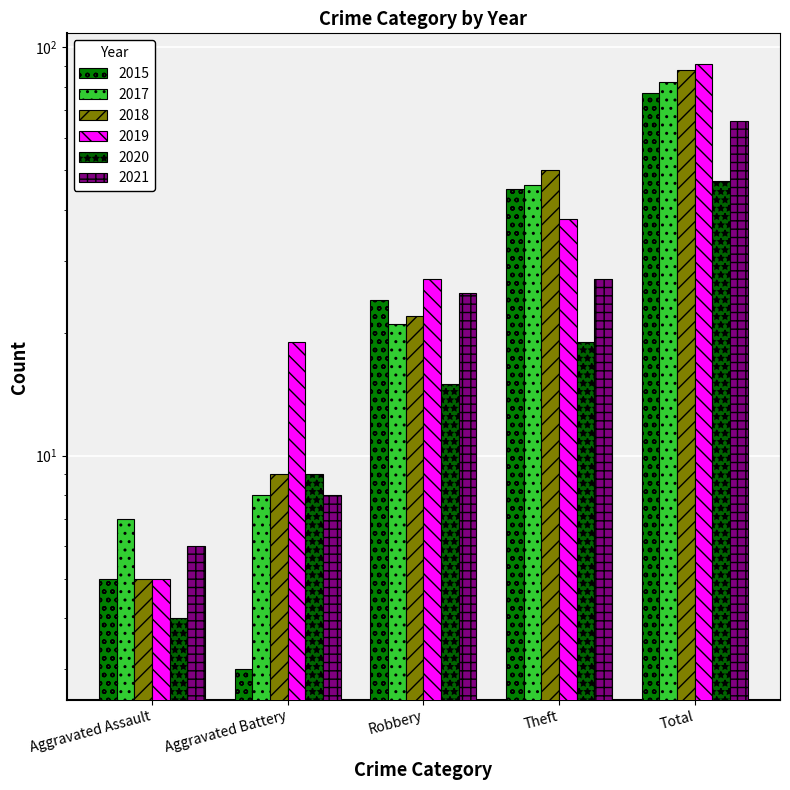

What is the value of the 2015 bar at the 1st from the left?

5